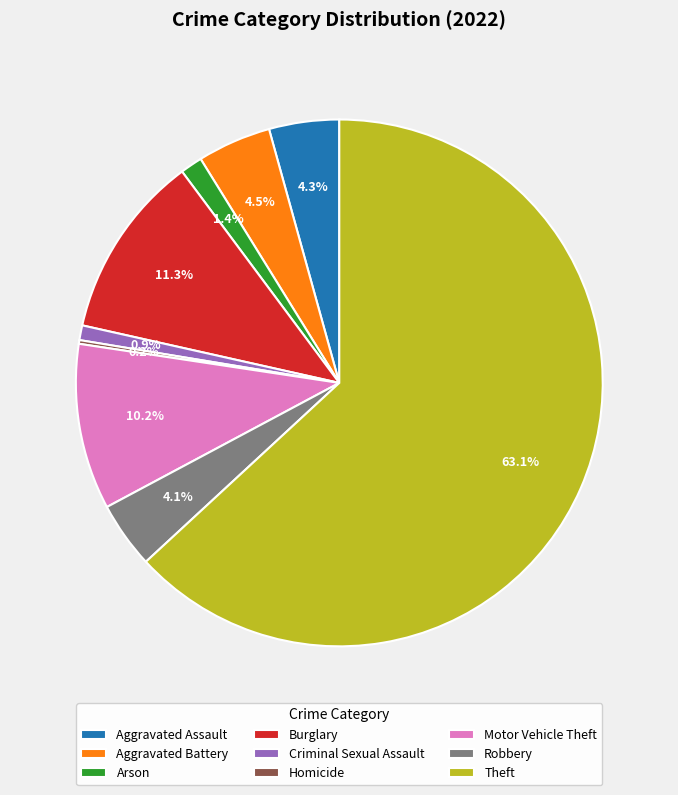

True or false: Criminal Sexual Assault accounts for 13% of the total.

False